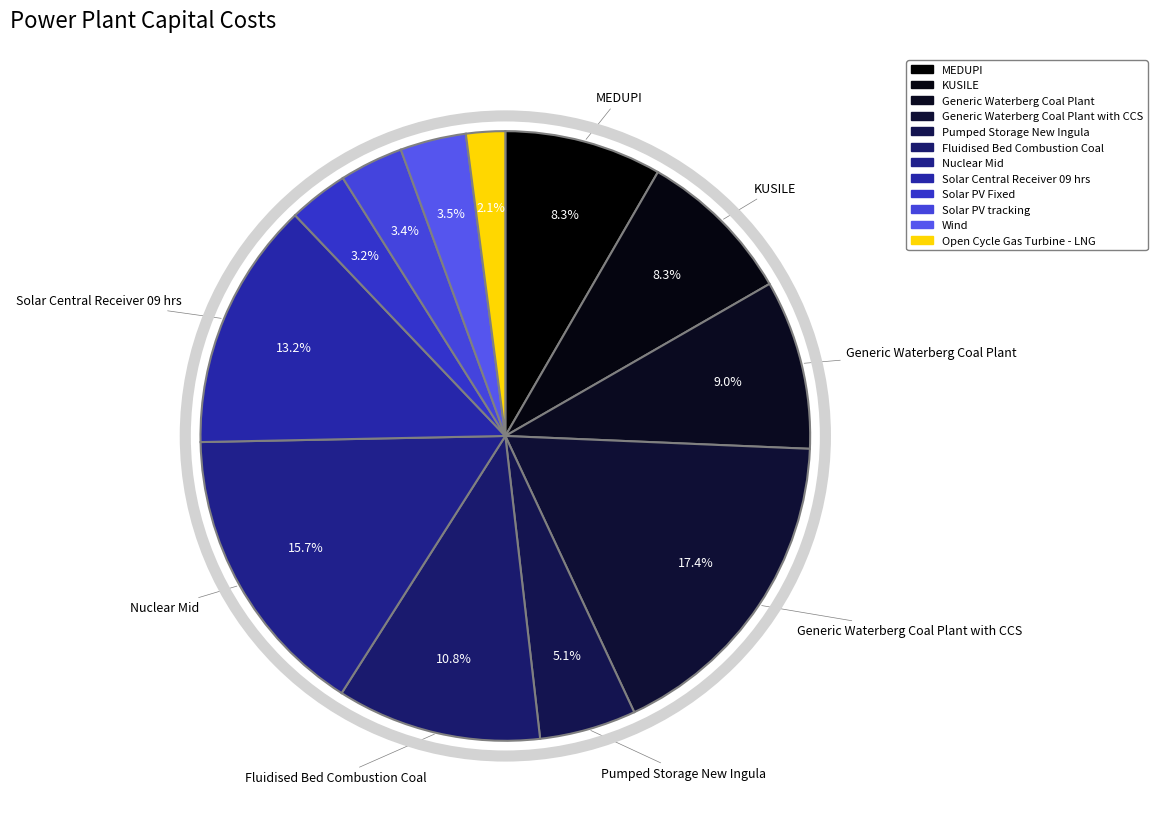

Count the number of slices in the pie.

12